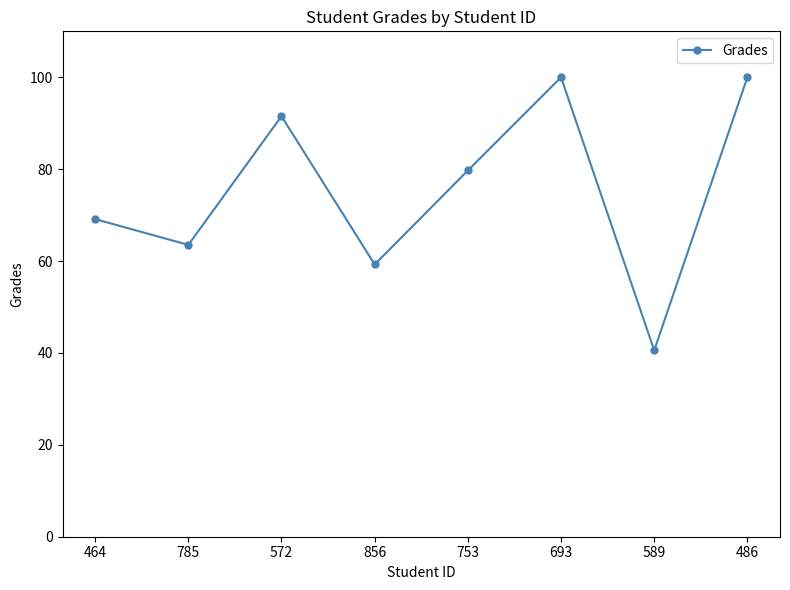

How many lines are shown in the chart?

1